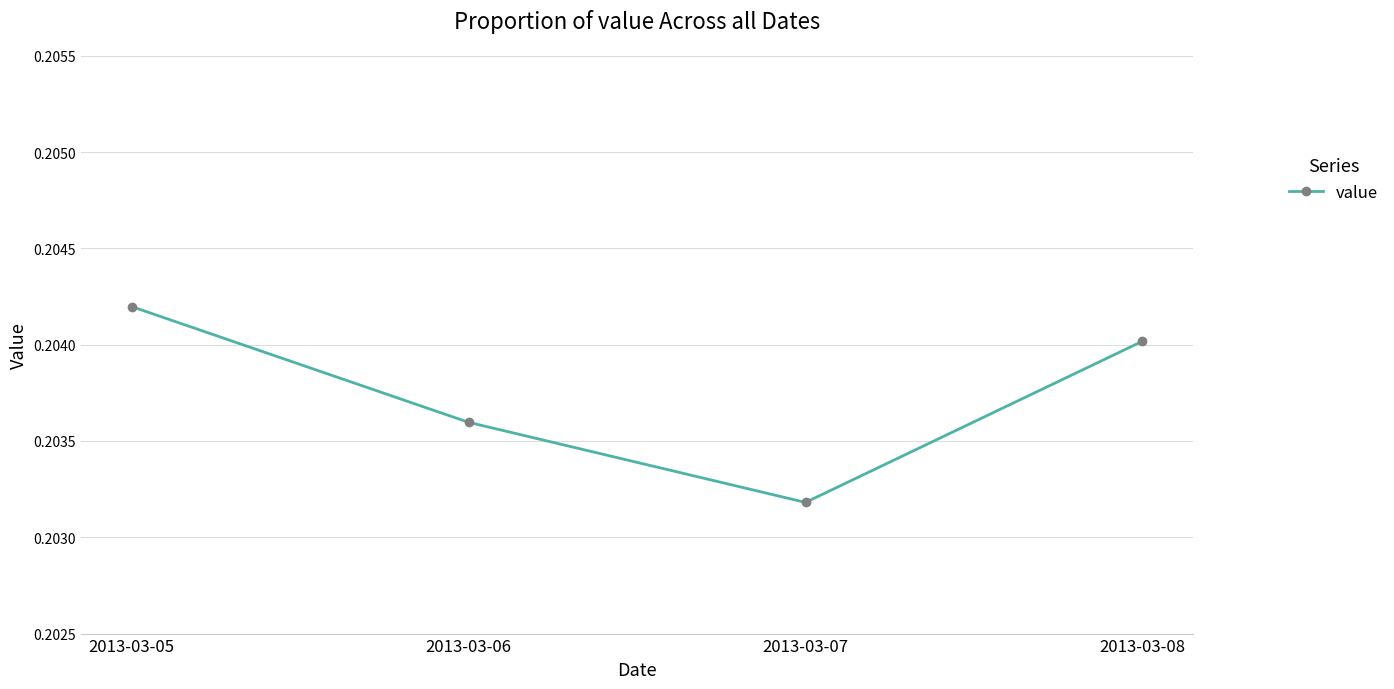

How many values are between 0 and 1?

4